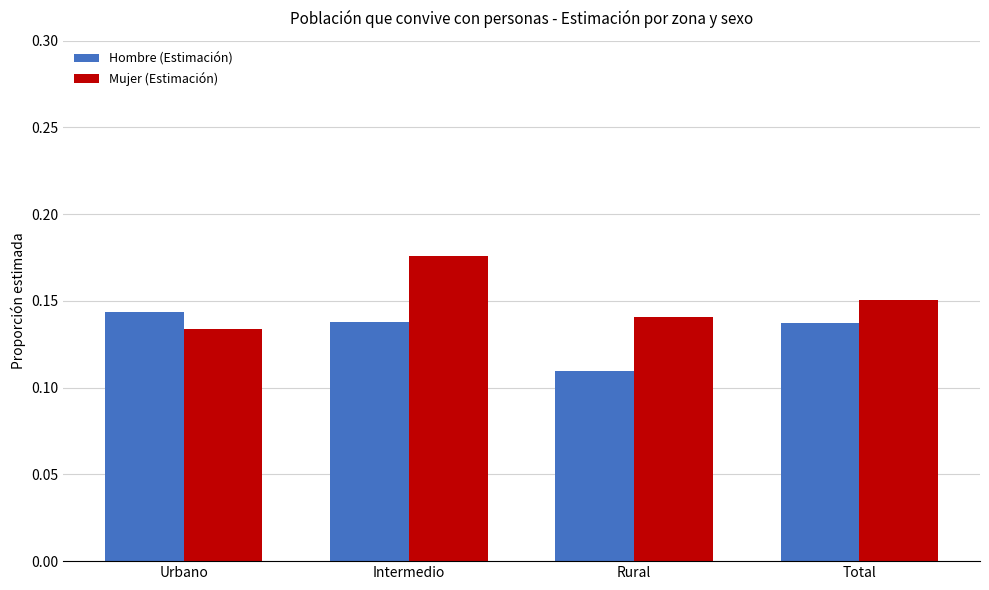

Is the value of Hombre (Estimación) at Intermedio greater than the value of Mujer (Estimación) at Urbano?

Yes